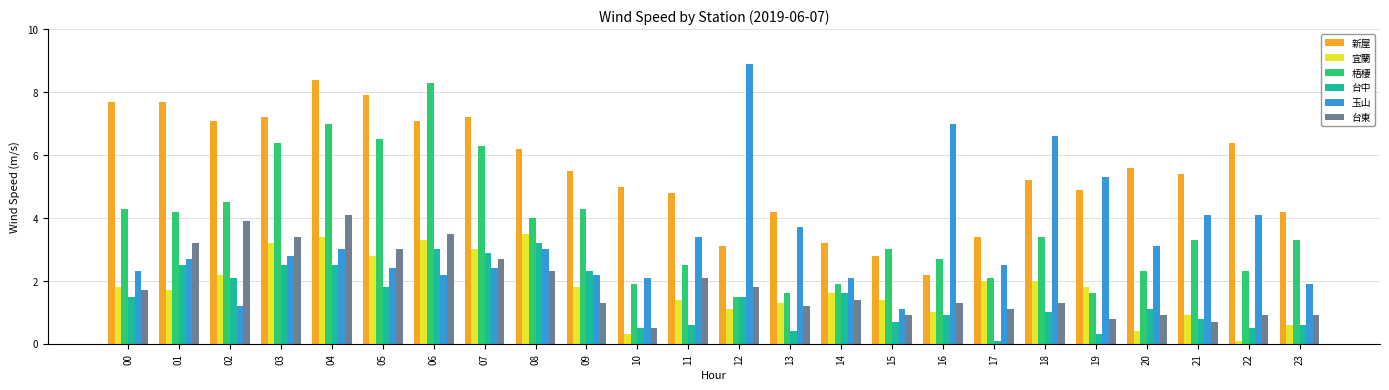

What is the difference between the maximum and minimum values in the 玉山 series?

7.8